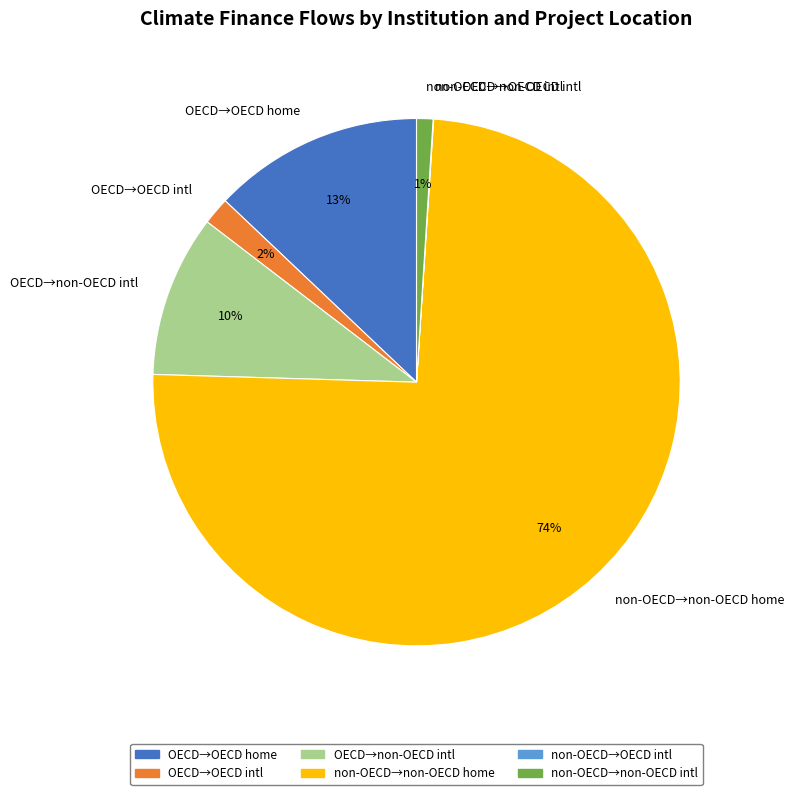

To the nearest percent, what percentage of the pie is OECD→OECD home?

13%